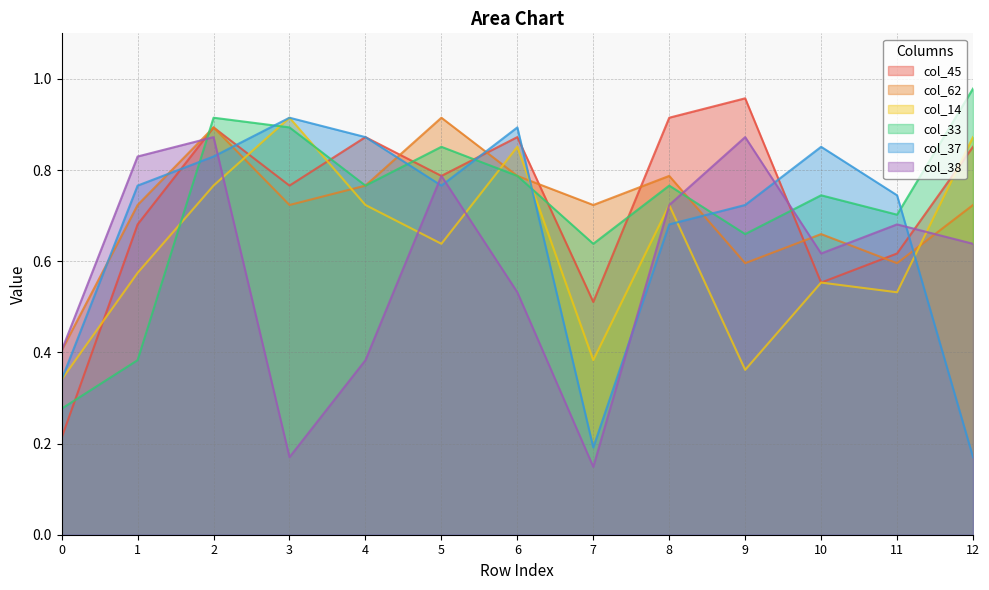

The value of col_62 at 6 is 0.8. True or false?

True